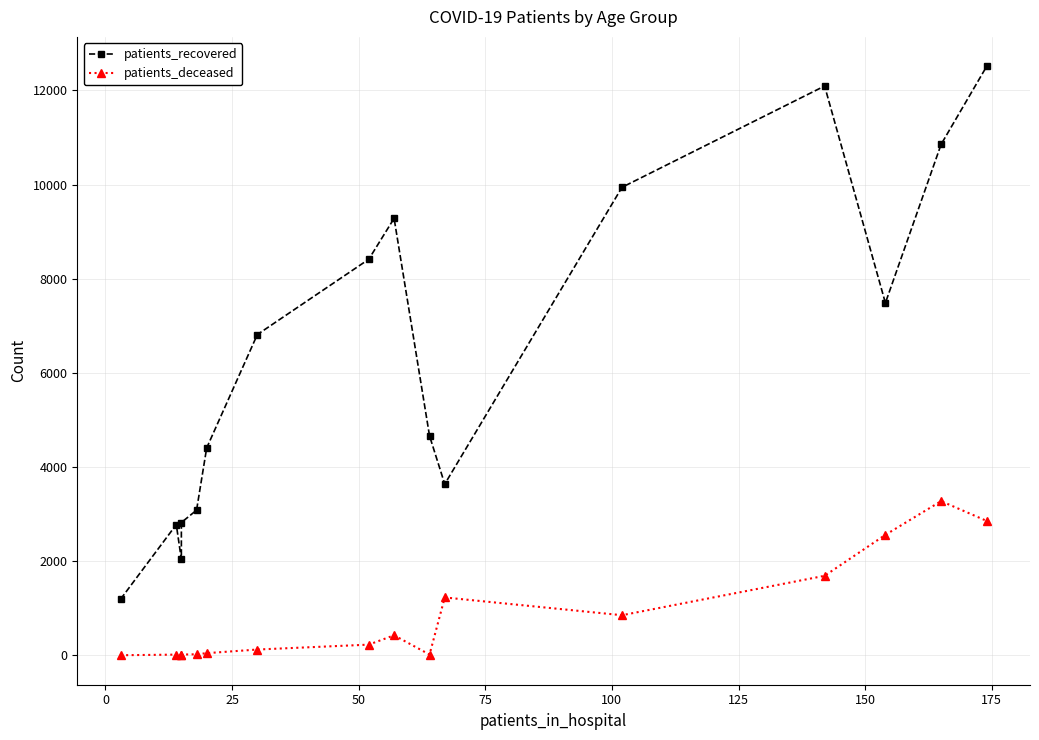

What are all the series names shown in the legend?

patients_recovered, patients_deceased